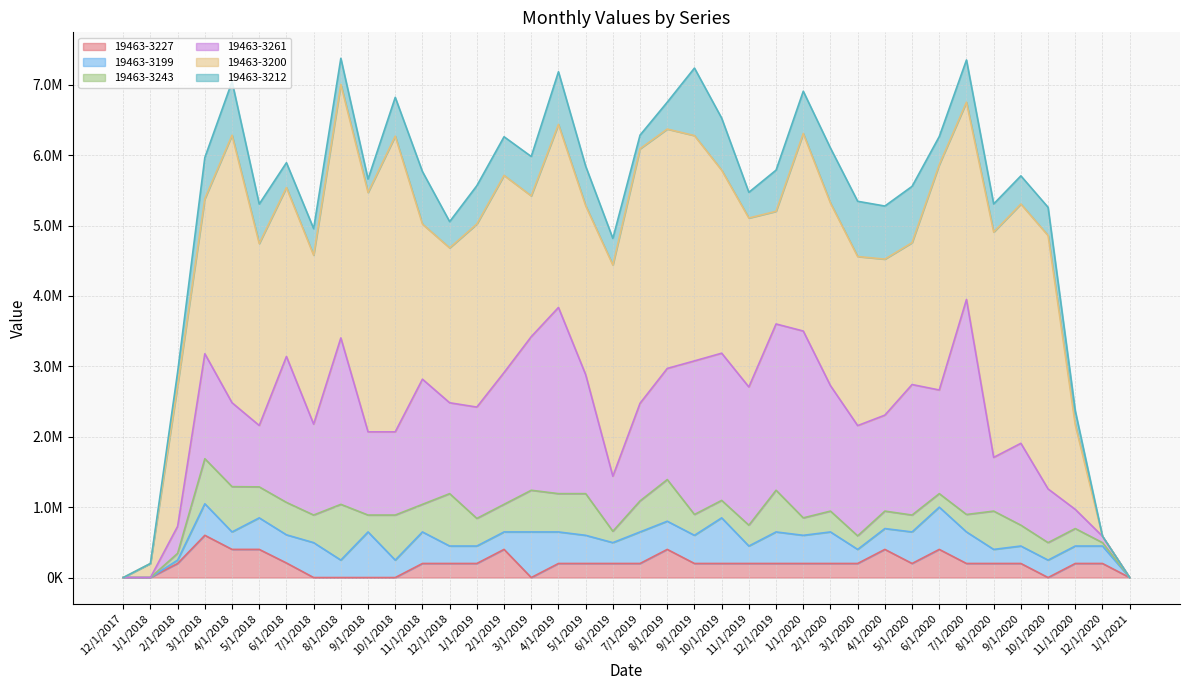

The value of 19463-3261 at 2/1/2020 is 2674802. True or false?

False